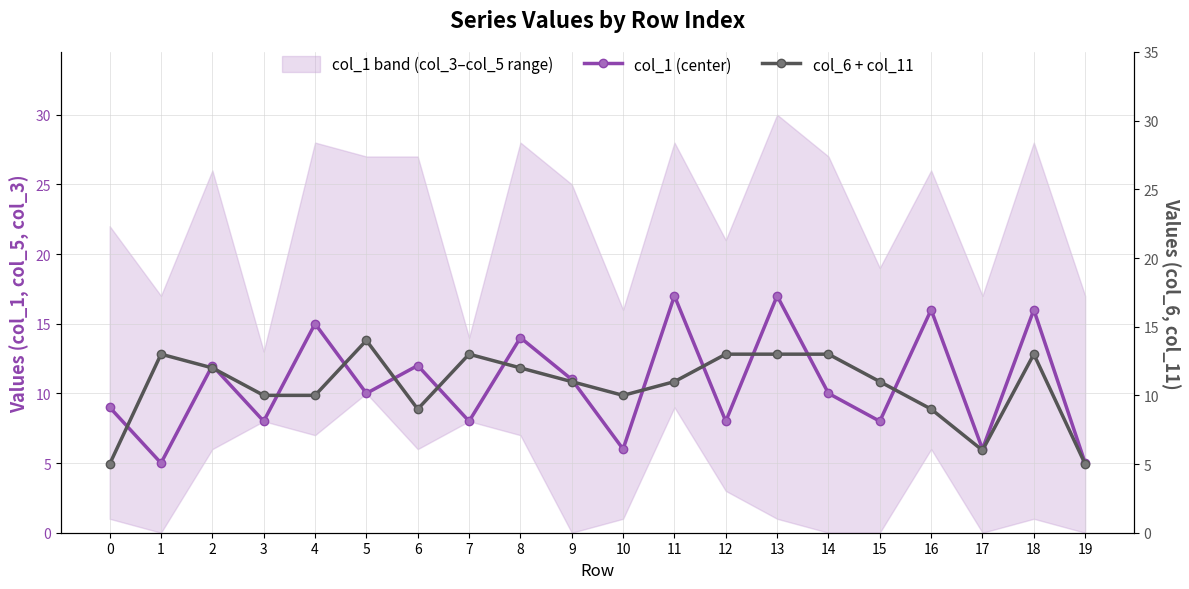

How many interior local peaks does the col_1 (center) series have?

8